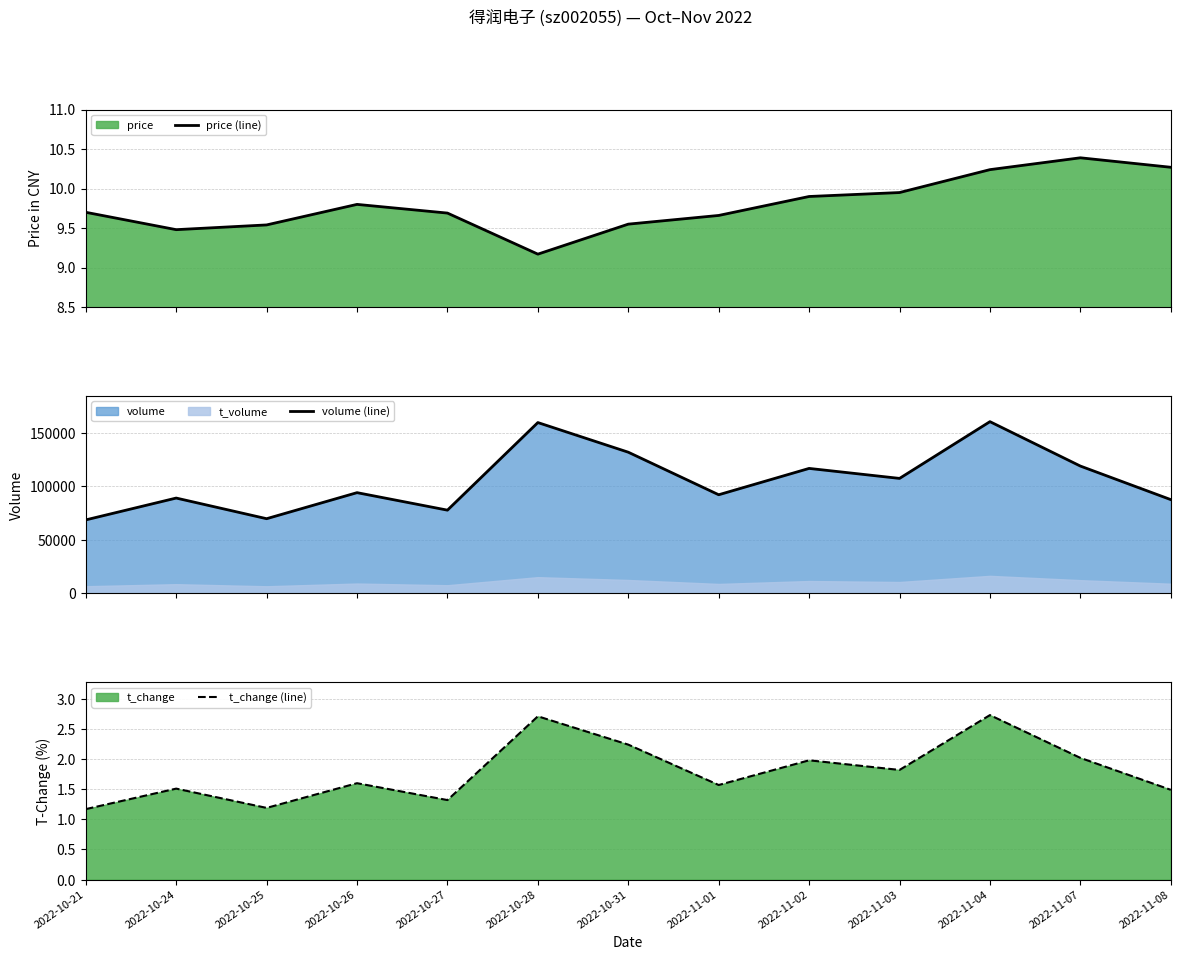

What is the difference between the volume (line) values at 2022-11-07 and 2022-11-08?

31393.0